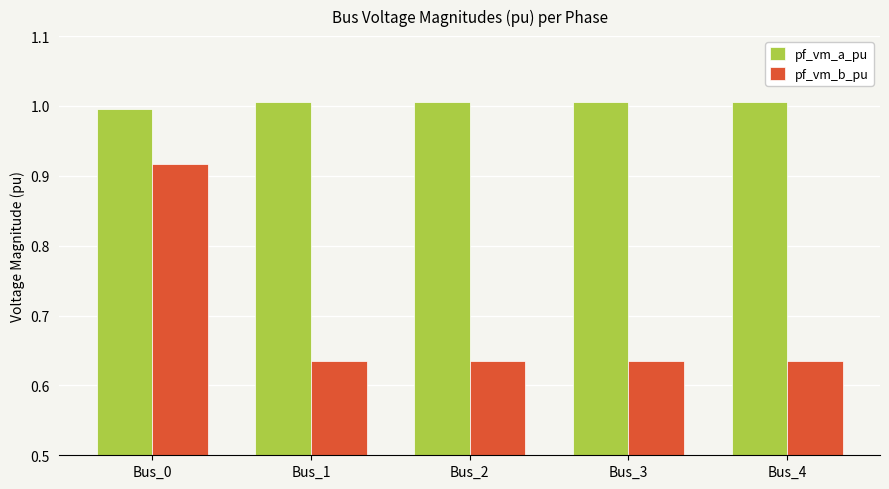

The value of pf_vm_b_pu at Bus_2 is 0.3. True or false?

False